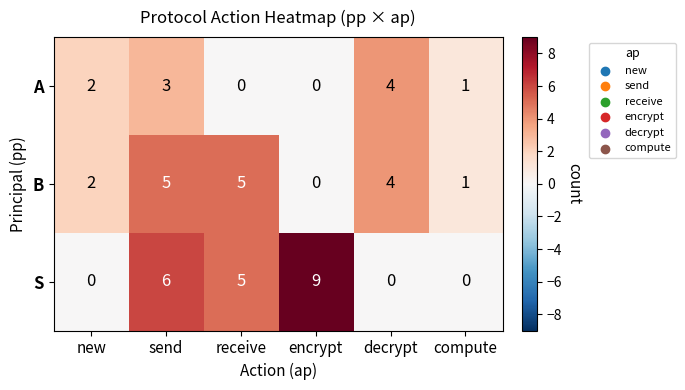

Which series changed the most between receive and compute?

S